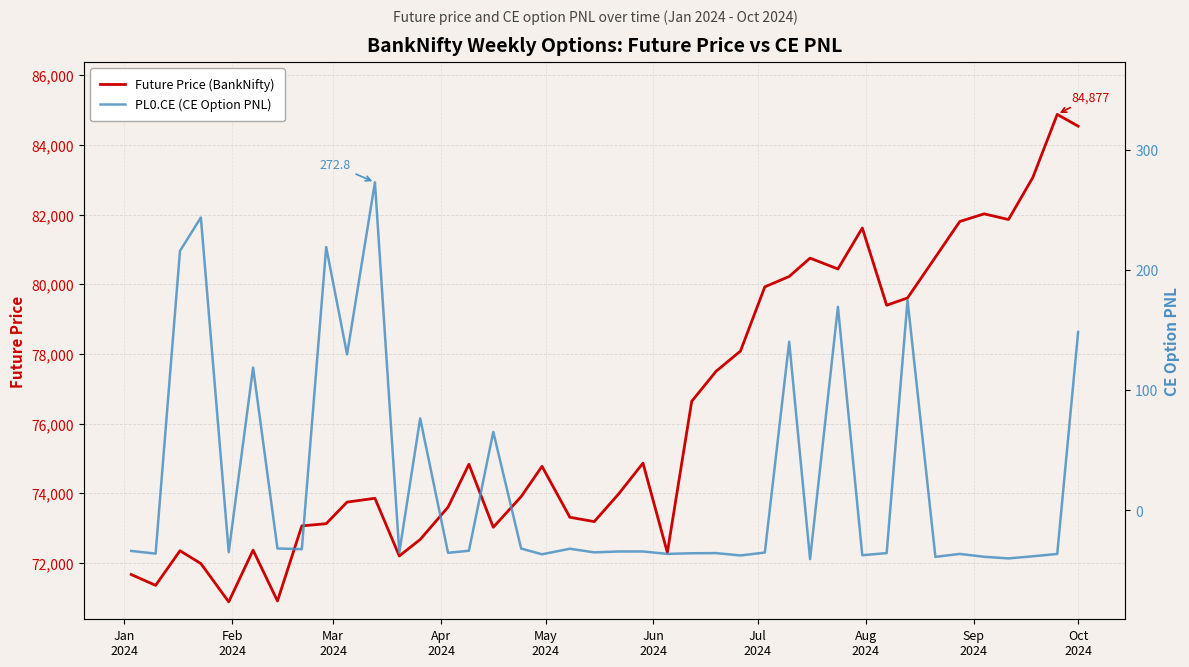

What is the maximum value shown in the chart?

84876.6